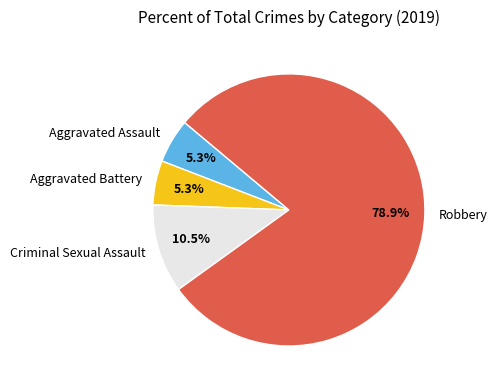

What is the total percentage of Aggravated Assault and Criminal Sexual Assault?

15.8%